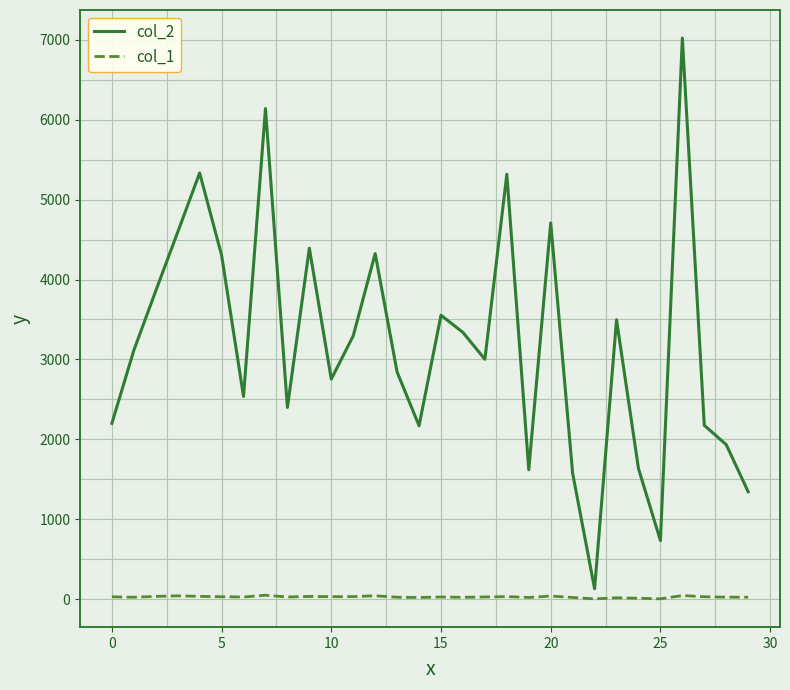

True or false: col_2 and col_1 cross at least once.

False